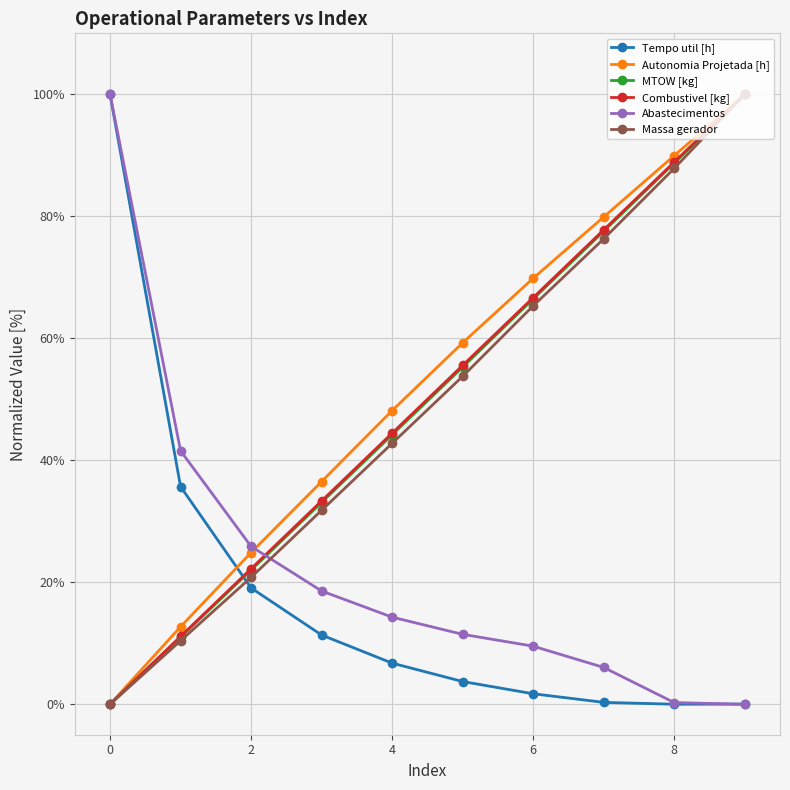

How many lines are shown in the chart?

6